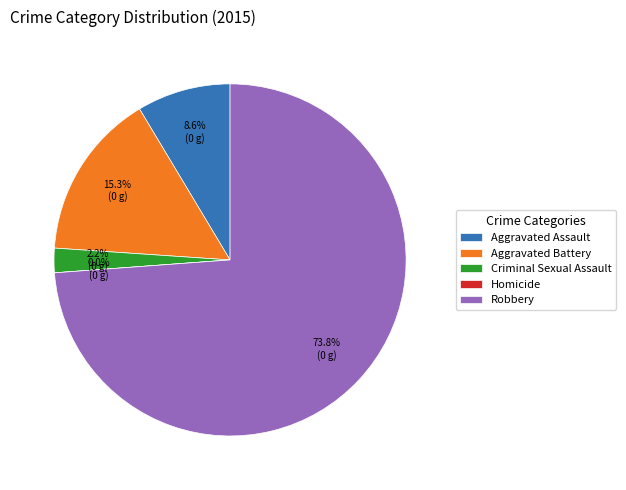

What percentage is NOT represented by Aggravated Assault?

91.4%